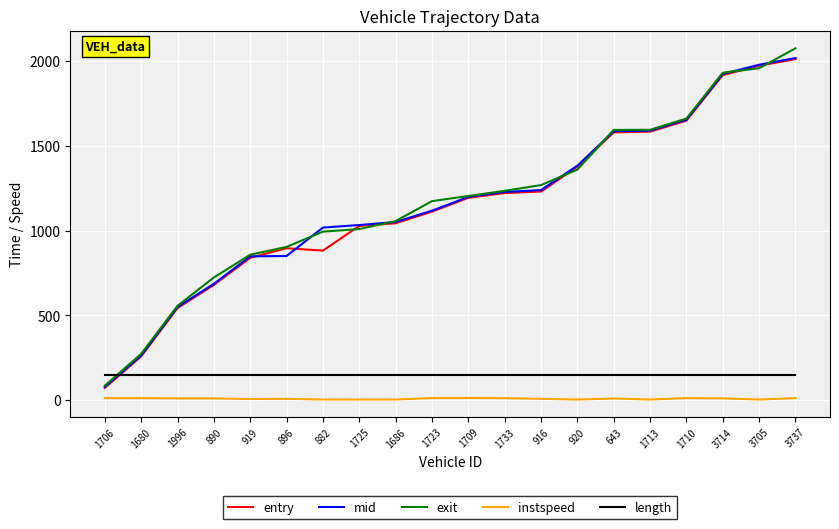

True or false: instspeed and length cross at least once.

False